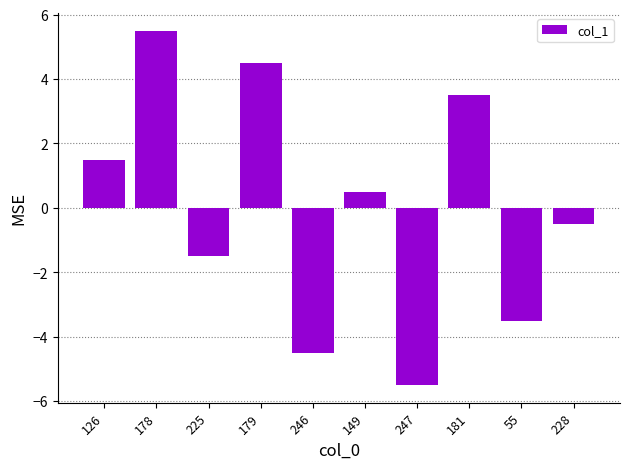

Rank the categories by value from lowest to highest.

247, 246, 55, 225, 228, 149, 126, 181, 179, 178